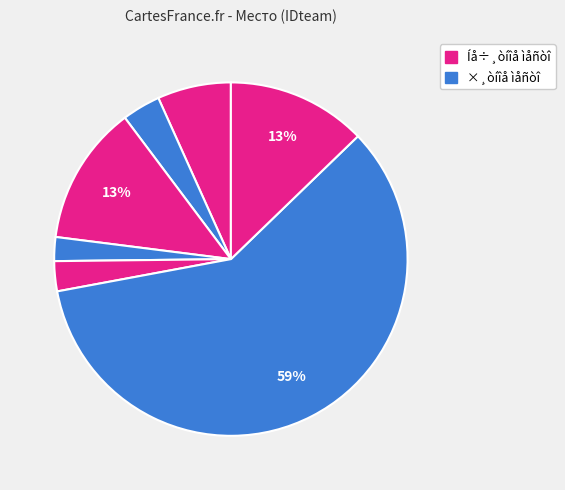

To the nearest percent, what is the difference between the largest and smallest slice percentages?

57%